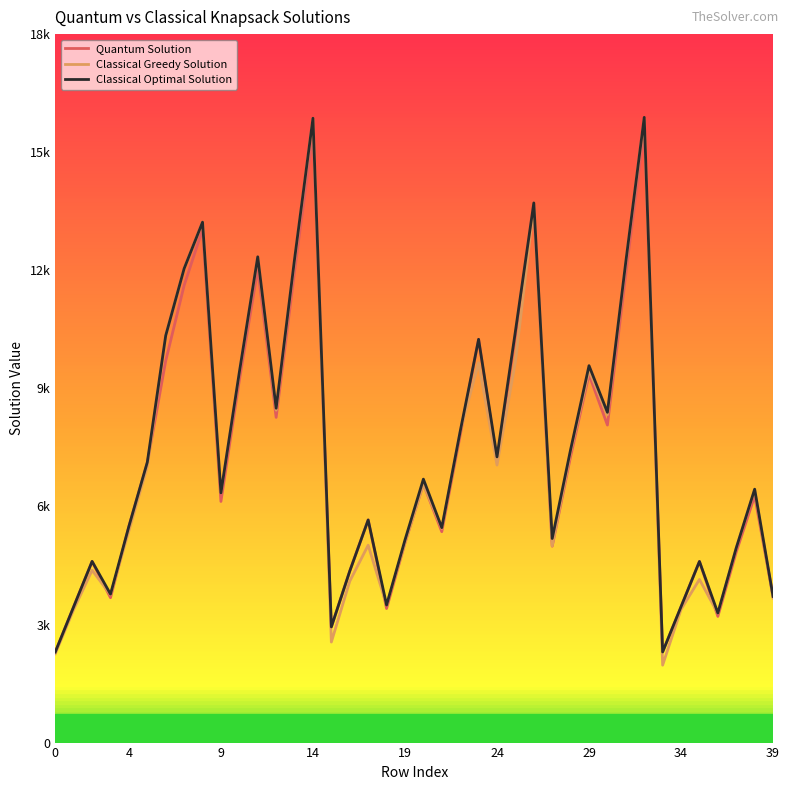

List the series in order of their peak value, highest first.

Classical Optimal Solution, Classical Greedy Solution, Quantum Solution